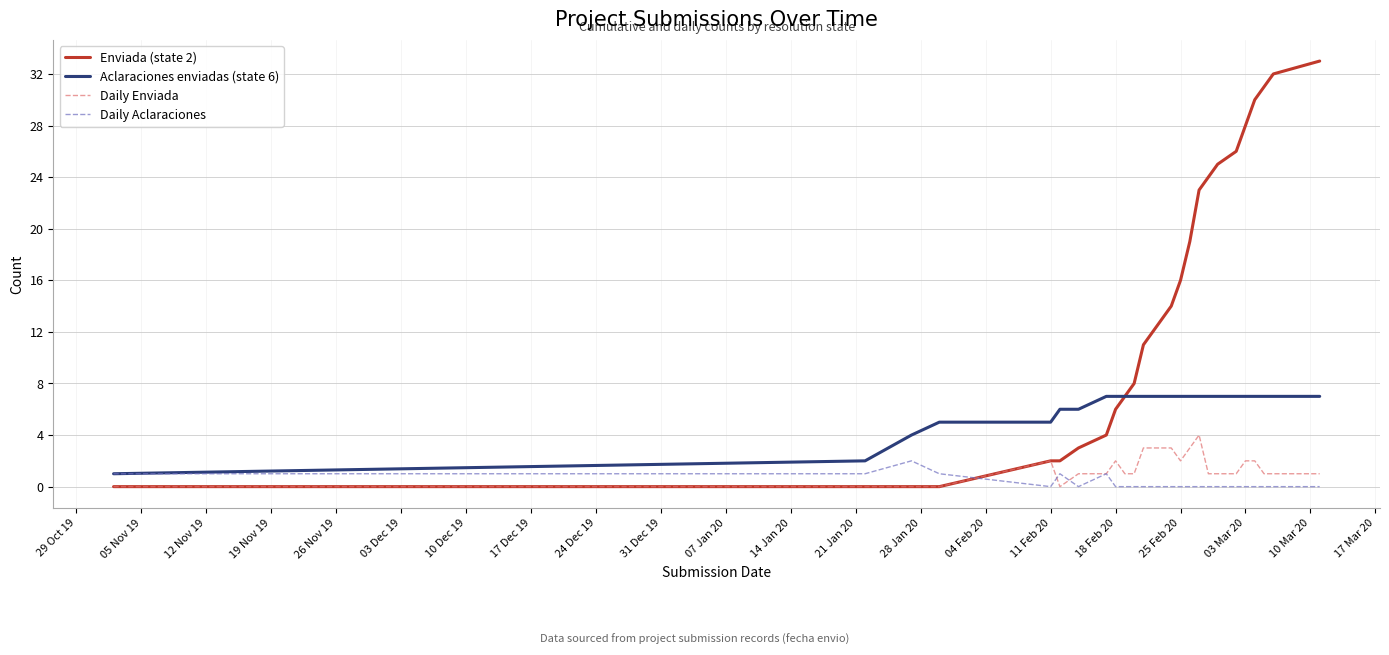

Reading left to right, list all the values displayed in this chart.

Enviada (state 2): 0	0	0	0	2	2	3	4	6	7	8	11	14	16	19	23	24	25	26	28	30	31	32	33
Aclaraciones enviadas (state 6): 1	2	4	5	5	6	6	7	7	7	7	7	7	7	7	7	7	7	7	7	7	7	7	7
Daily Enviada: 0	0	0	0	2	0	1	1	2	1	1	3	3	2	3	4	1	1	1	2	2	1	1	1
Daily Aclaraciones: 1	1	2	1	0	1	0	1	0	0	0	0	0	0	0	0	0	0	0	0	0	0	0	0